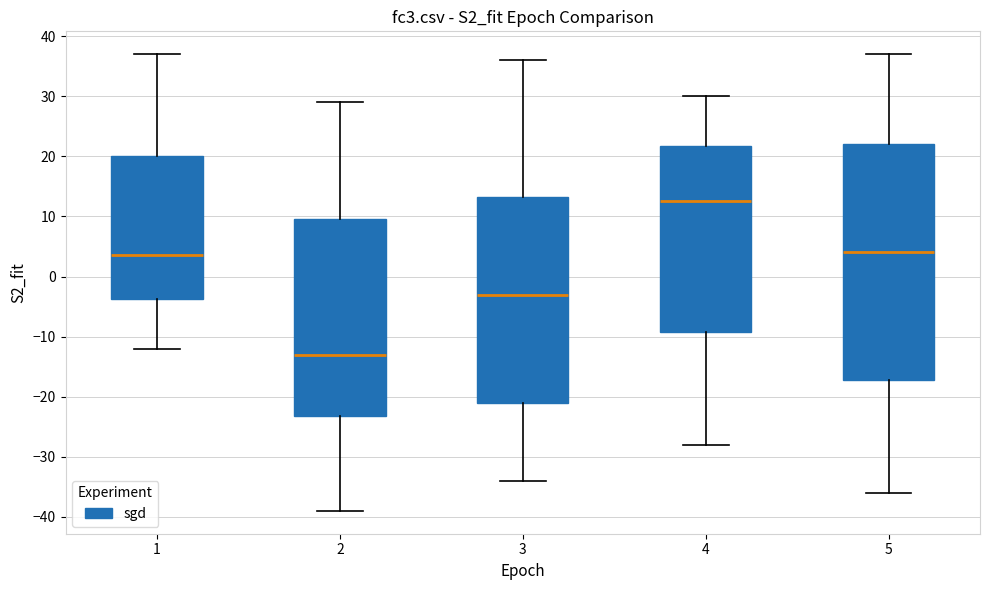

Comparing the boxes themselves (not the whiskers), which one is the tallest?

5